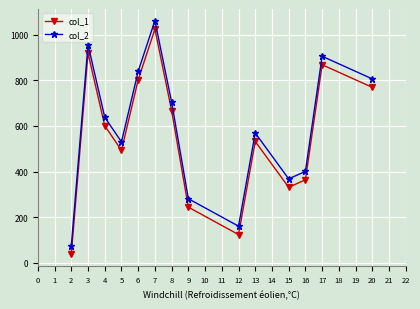

Reading left to right, extract all data points from this chart.

col_1: 37	919	601	493	802	1024	667	244	124	532	331	364	868	769
col_2: 74	956	638	530	839	1061	704	281	161	569	368	401	905	806